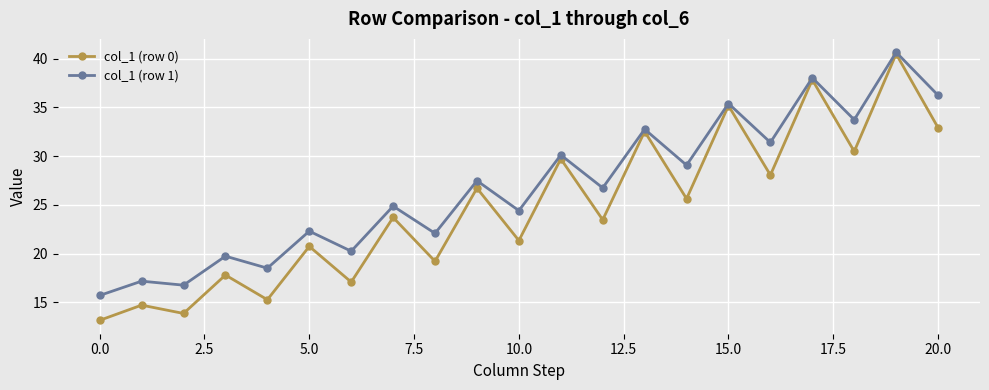

Which series has the largest total across all categories?

col_1 (row 1)